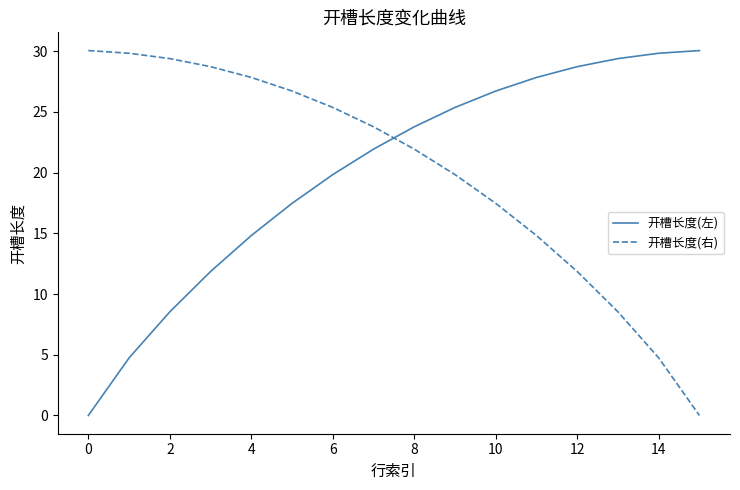

How many times do 开槽长度(左) and 开槽长度(右) cross each other?

1